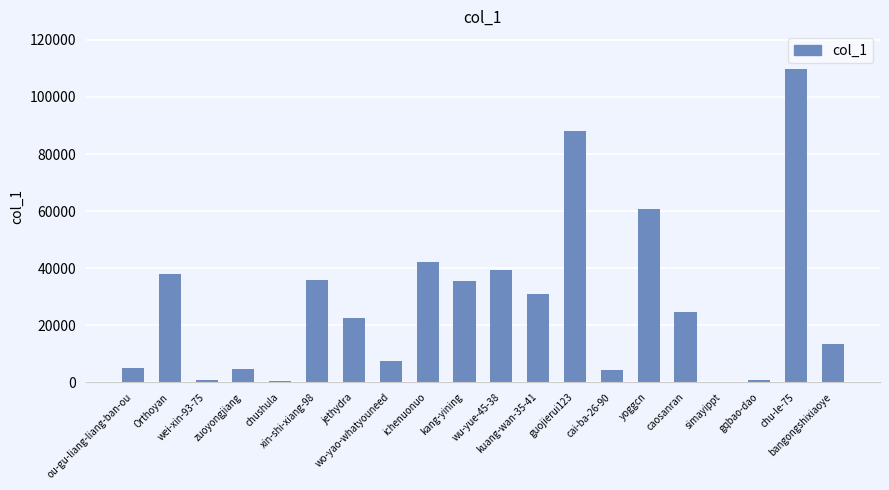

What is the sum of all values?

564560